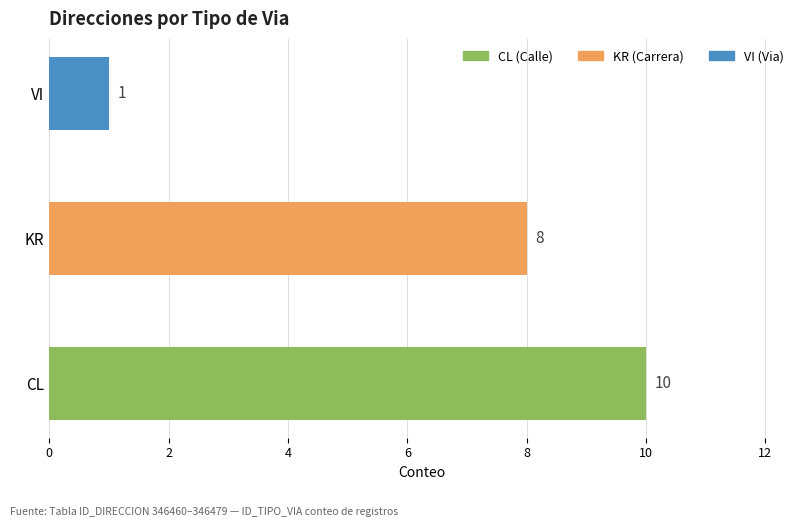

The chart shows a value of 5 at CL. True or false?

False